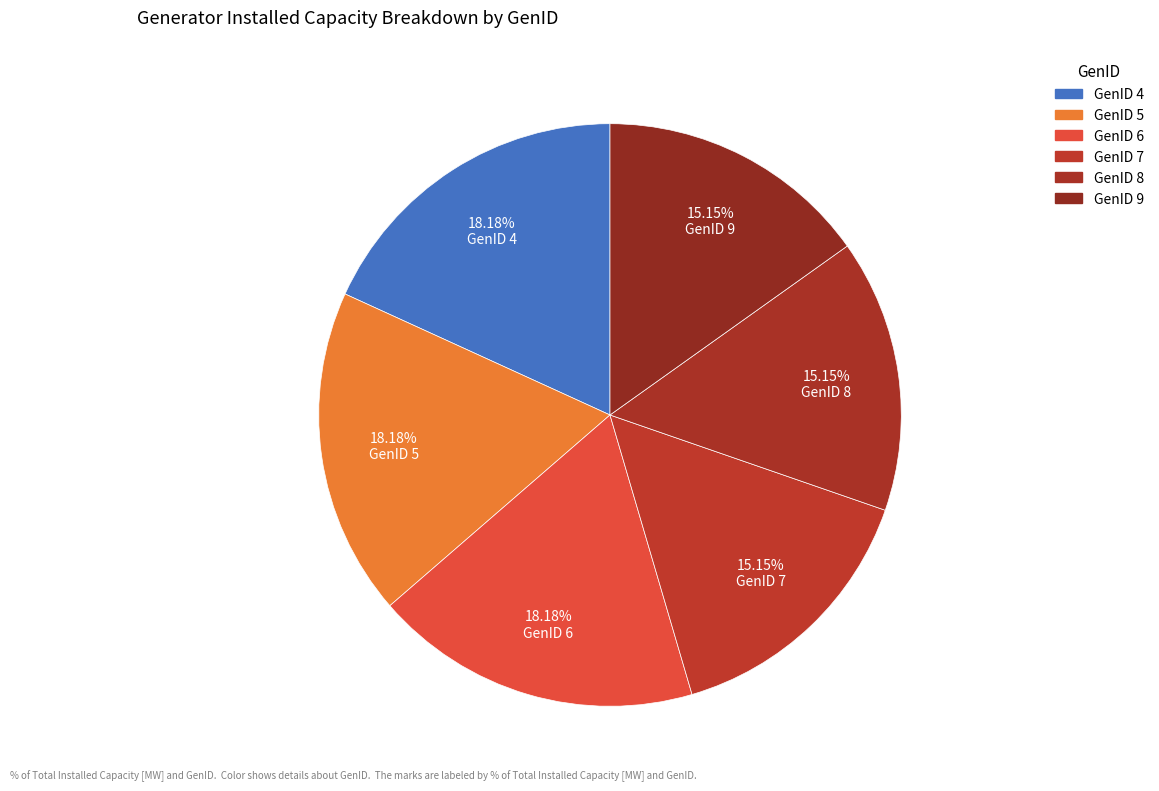

How many slices are in this pie chart?

6